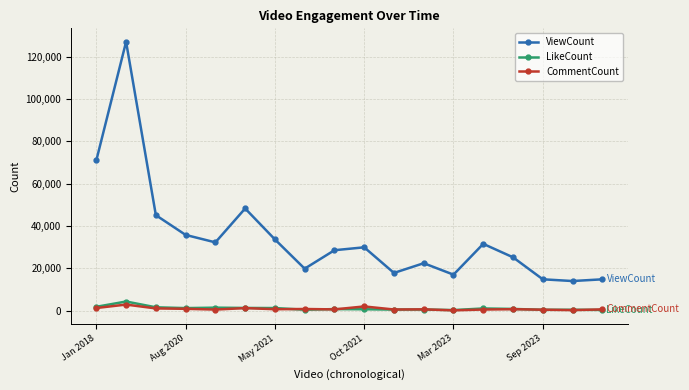

True or false: CommentCount has more than 2 points higher than both neighbors.

True